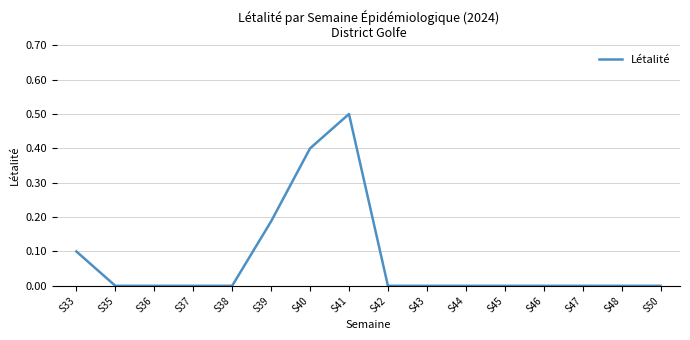

What is the greatest value displayed?

0.5